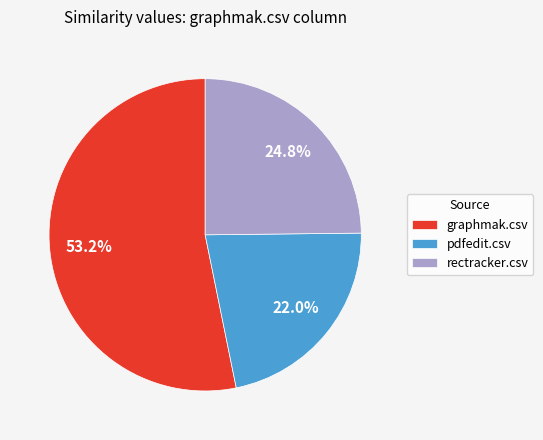

To the nearest percent, what percentage of the pie is pdfedit.csv?

22%